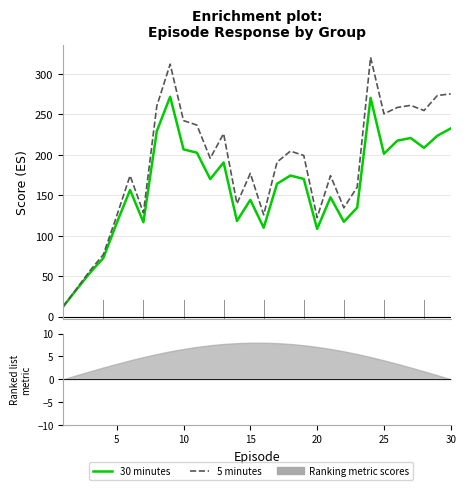

True or false: 5 minutes and 30 minutes cross at least once.

False